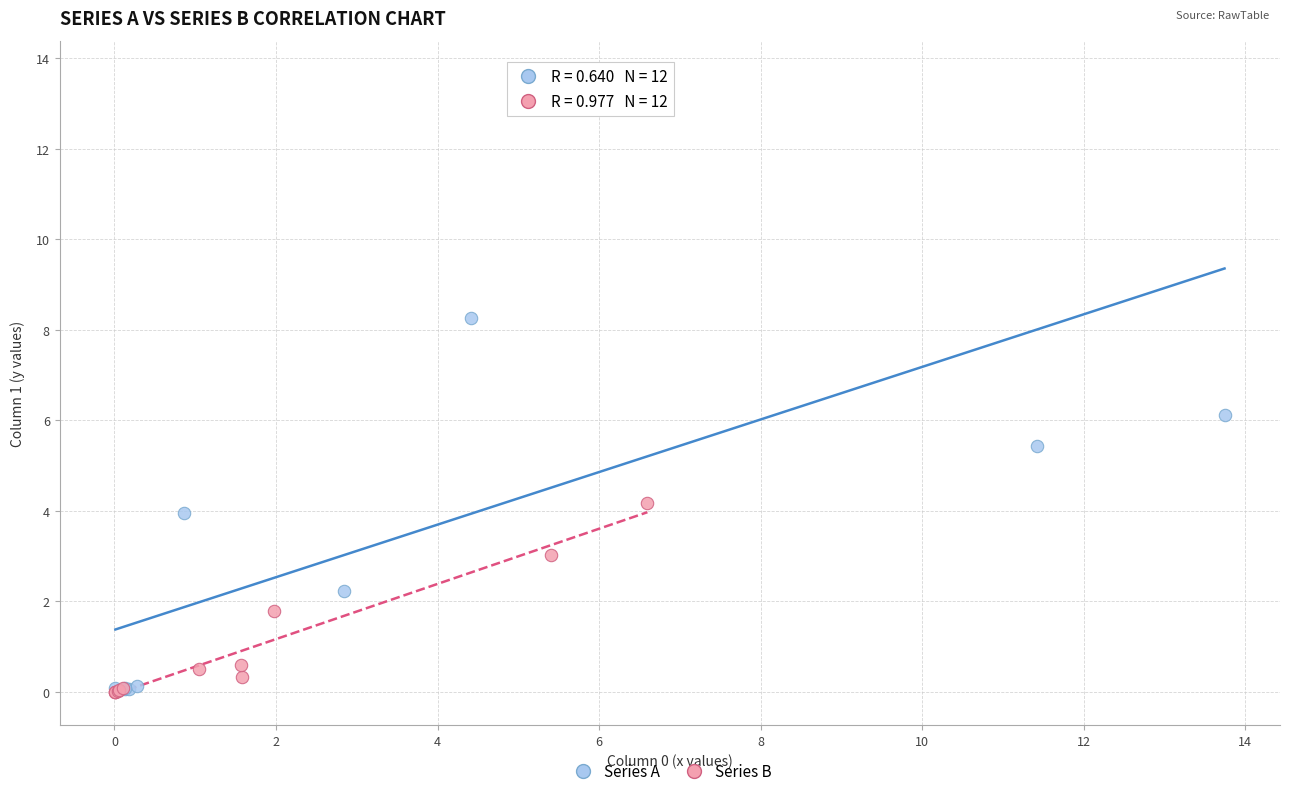

Which series has the largest Y range (max minus min)?

Series A